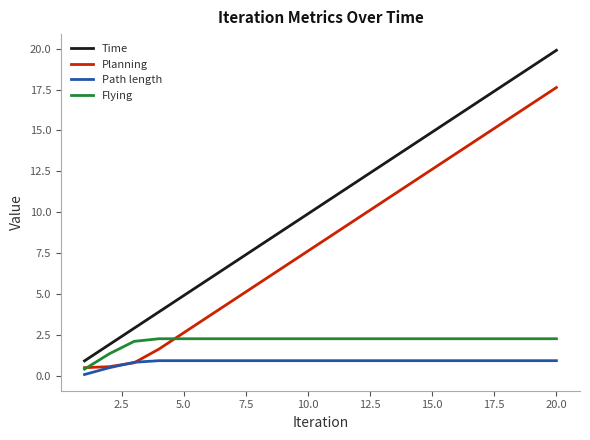

True or false: Time and Path length intersect in this chart.

False